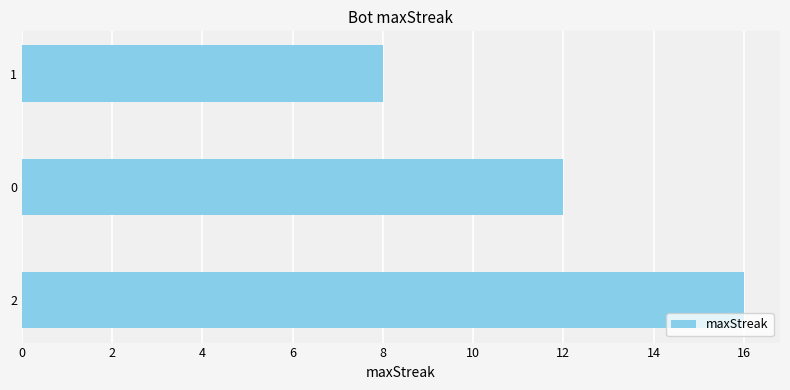

Read the value at 1.

8